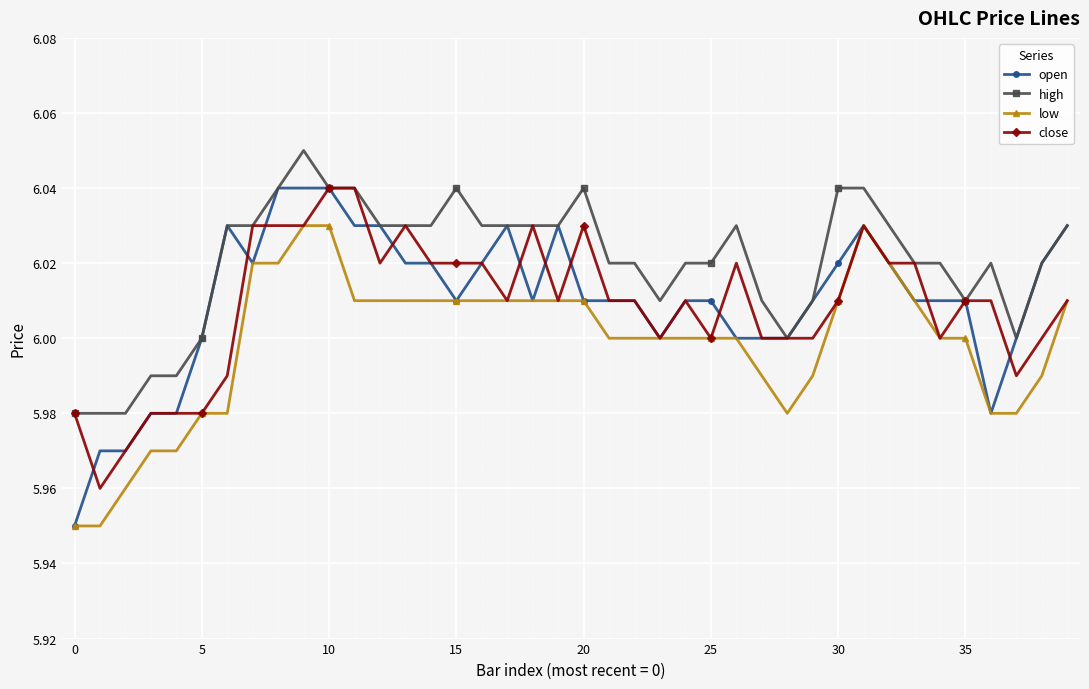

How many open values are between 6 and 7?

34